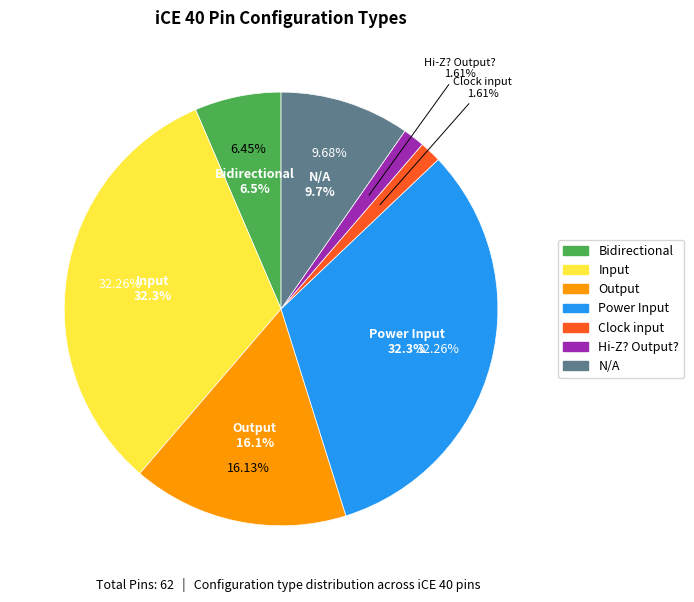

Which slice is the largest?

Input